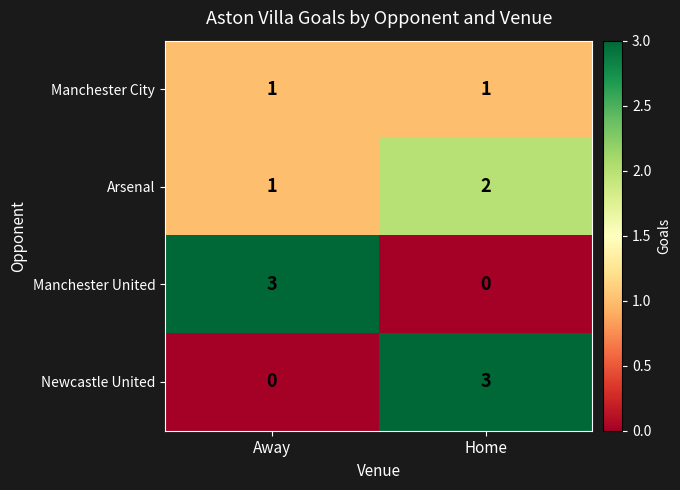

Rank the series at Home from lowest to highest value.

Manchester United, Manchester City, Arsenal, Newcastle United